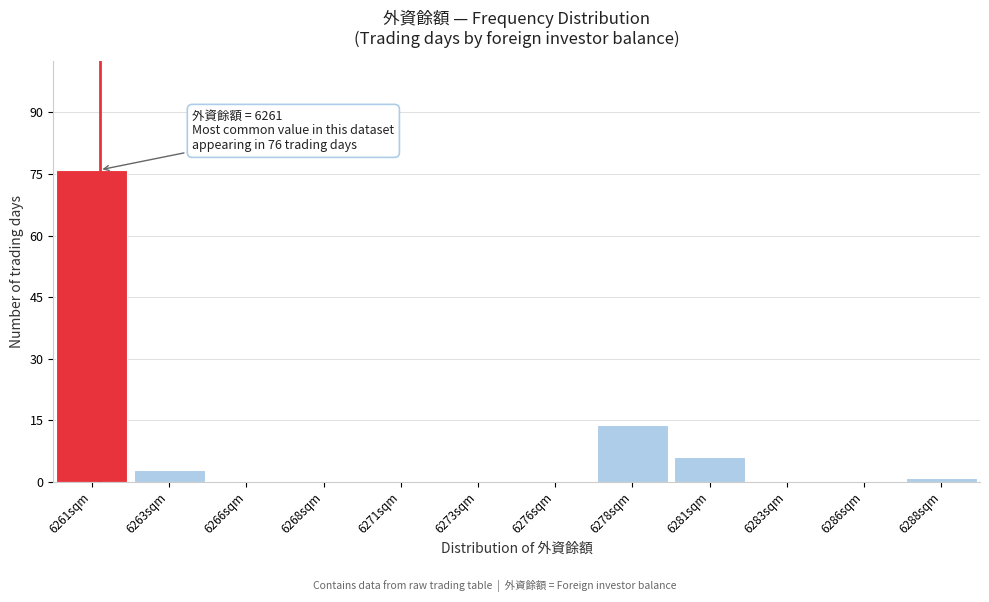

Over which range of the x-axis is the bar tallest?

6259.5 to 6262.0